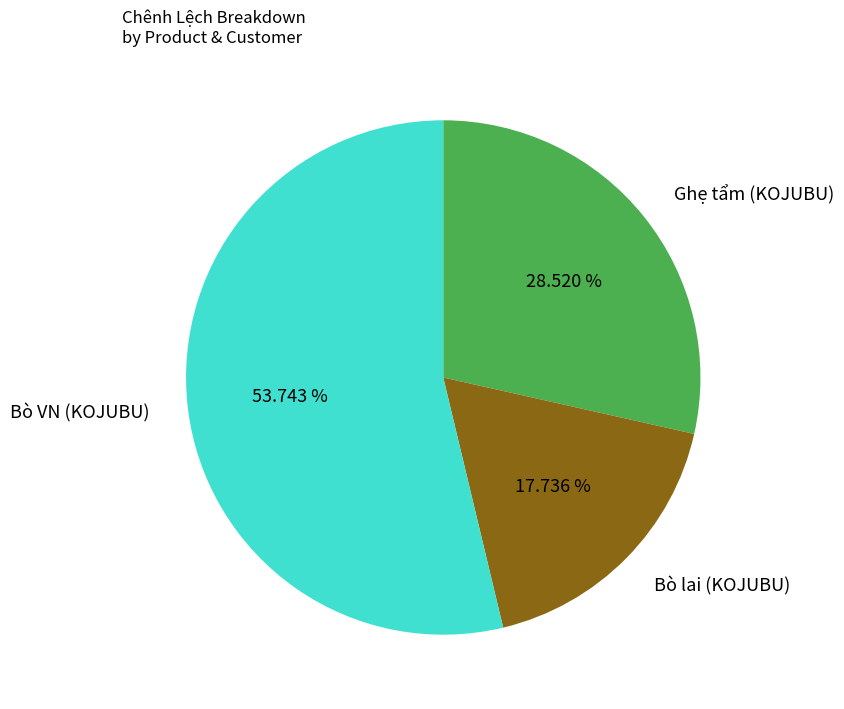

Which category has the smallest portion of the pie?

Bò lai (KOJUBU)